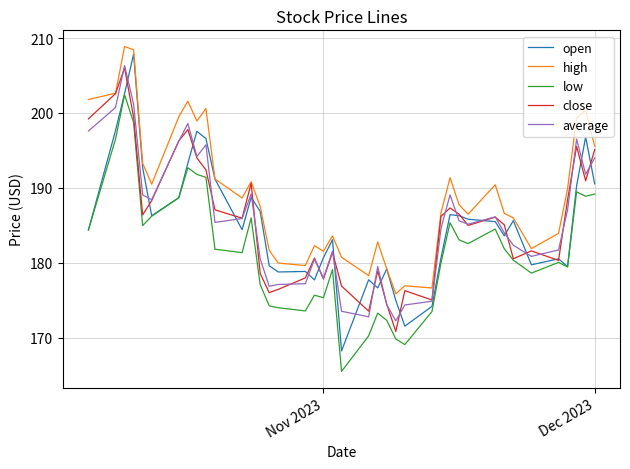

What is the maximum value shown in the chart?

208.9